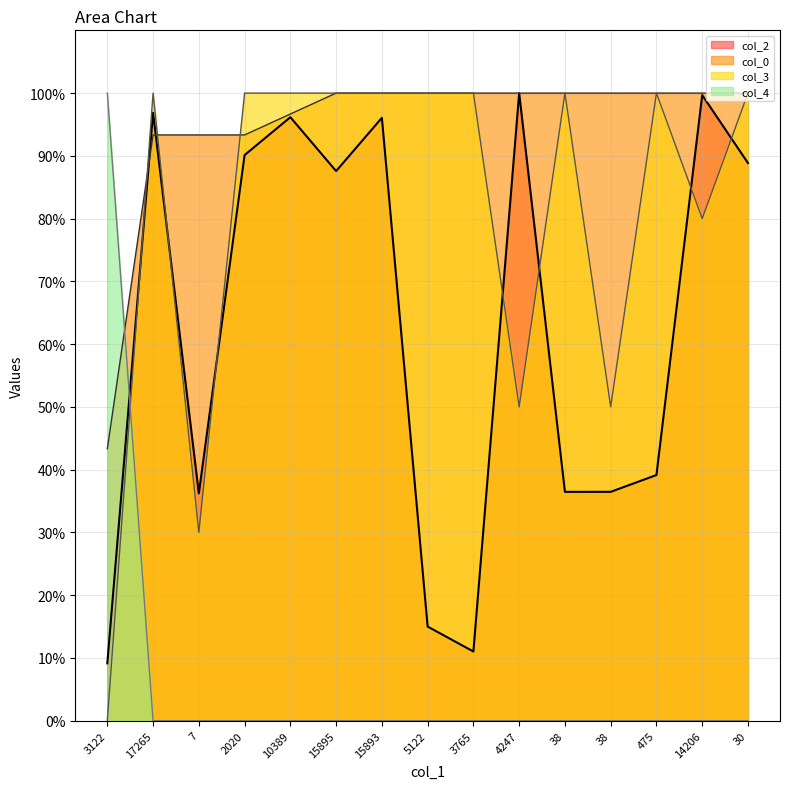

What is the maximum value for col_4?

100.0